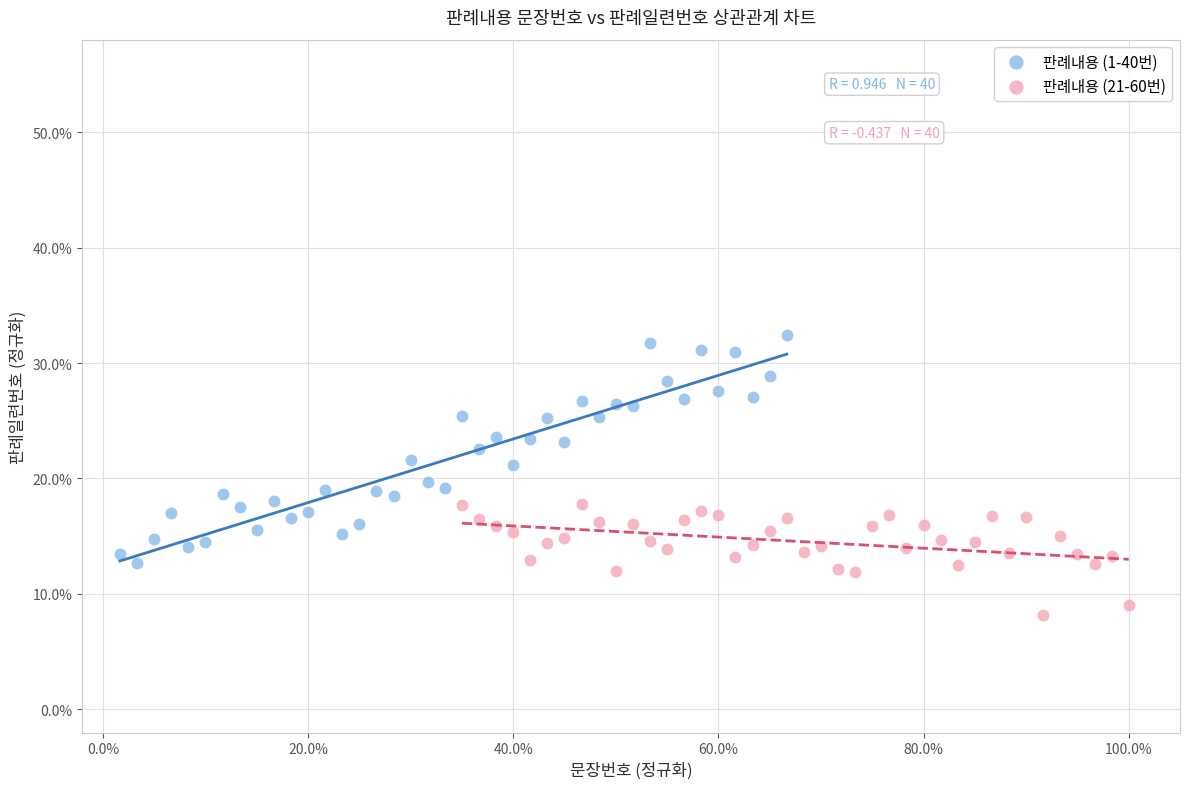

What are all the series names shown in the legend?

판례내용 (1-40번), 판례내용 (21-60번)